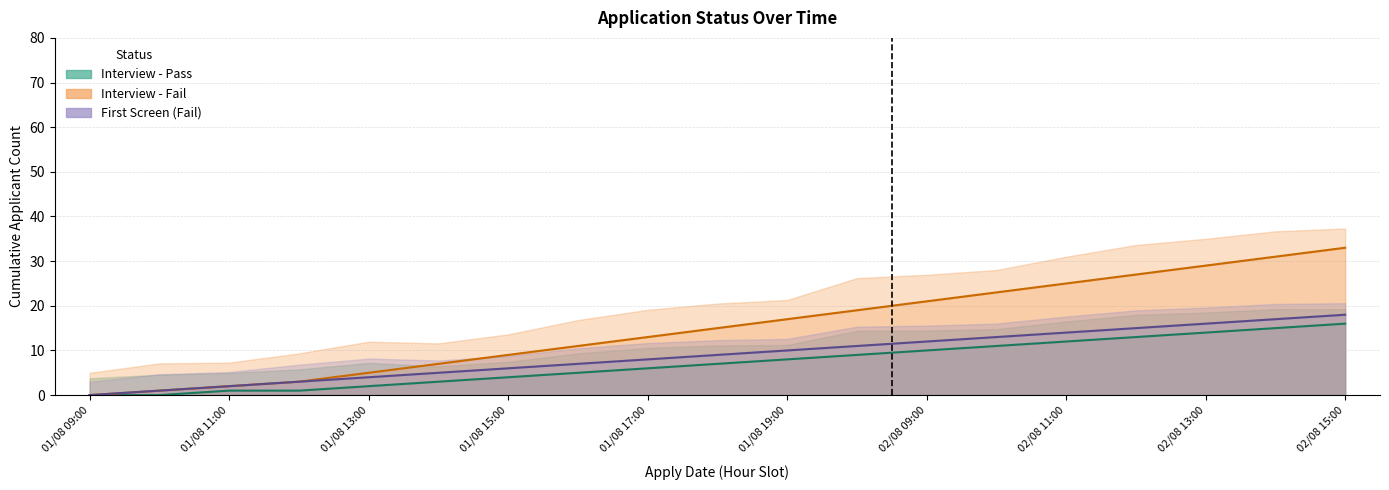

What is the average value of the First Screen (Fail) series?

9